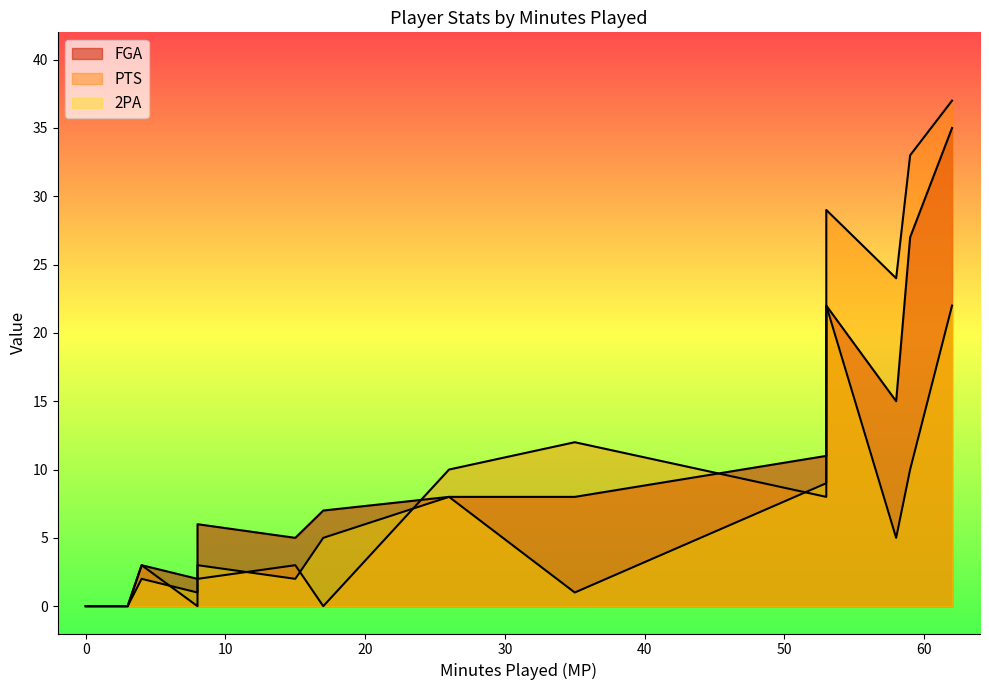

What is the approximate value of 2PA at 26?

8